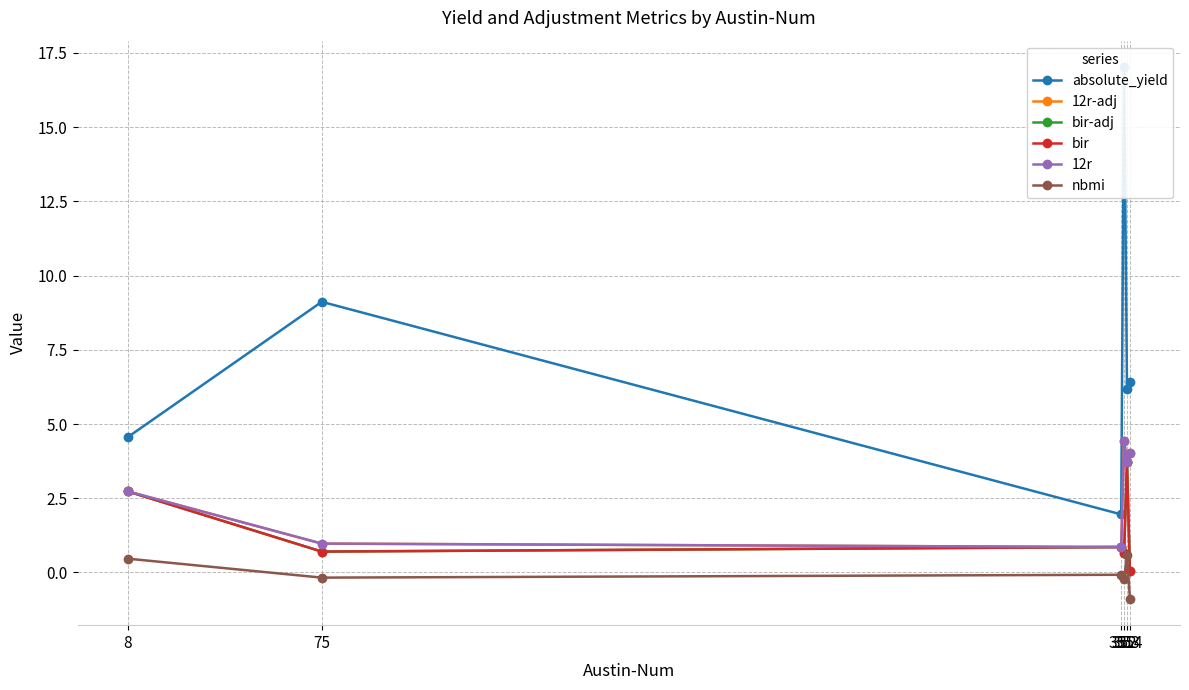

Rank the series by their maximum value, from lowest to highest.

nbmi, bir-adj, bir, 12r-adj, 12r, absolute_yield